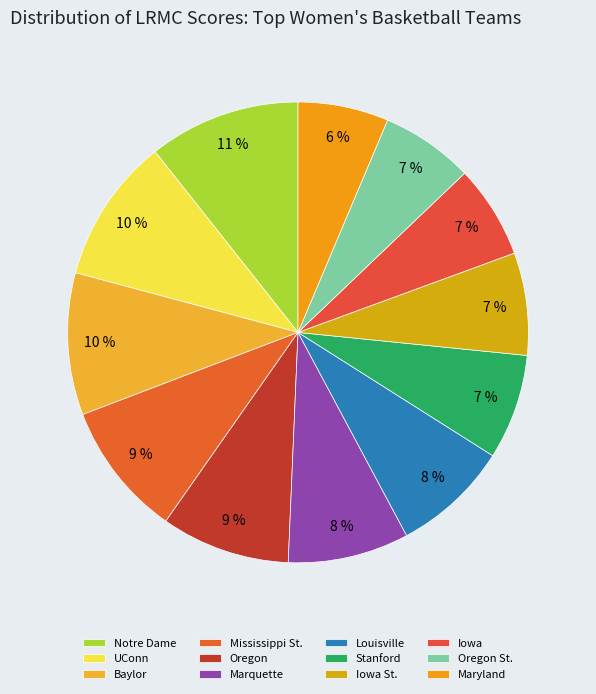

What is the total percentage of Stanford and UConn?

17.6%